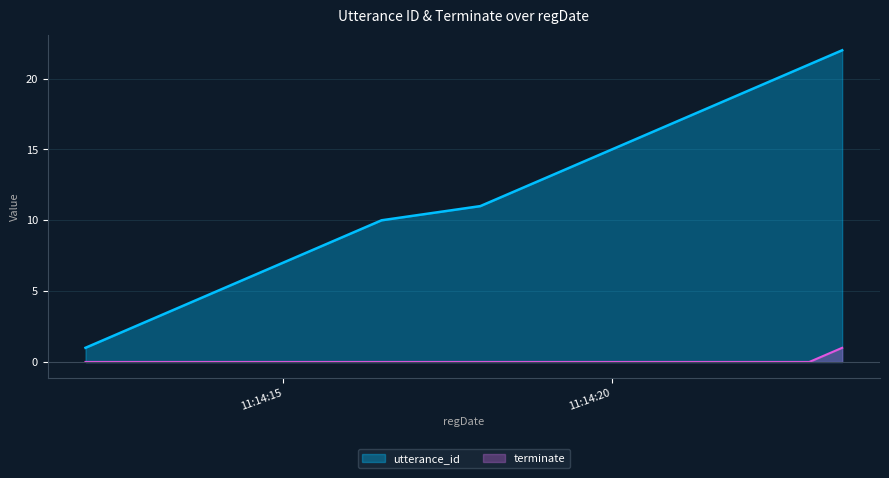

What value does the utterance_id series have at 11:14:20, to the nearest 10?

20